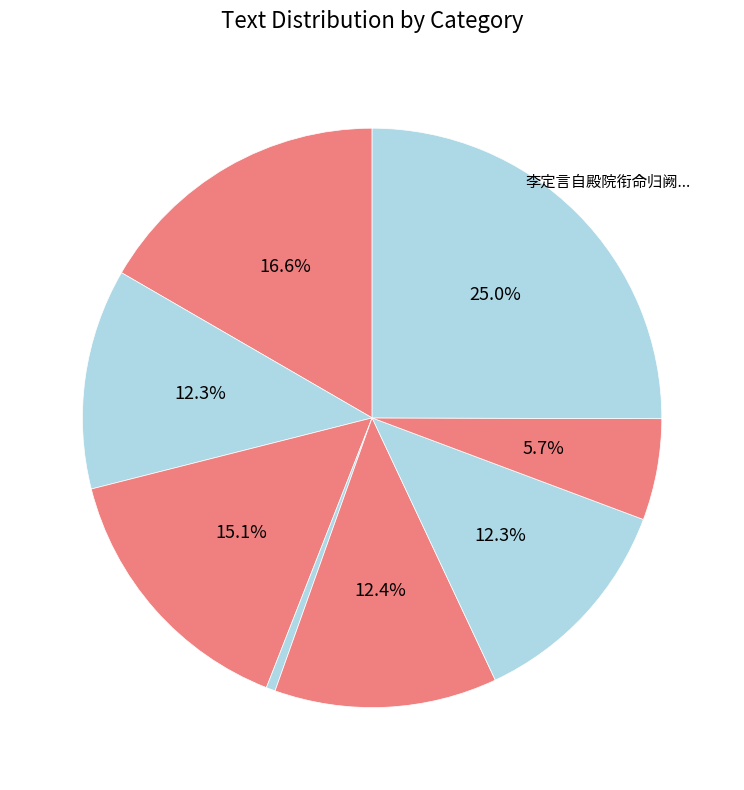

Which category has the biggest portion of the pie?

李定言自殿院衔命归阙拜员外郎迁右史因寄